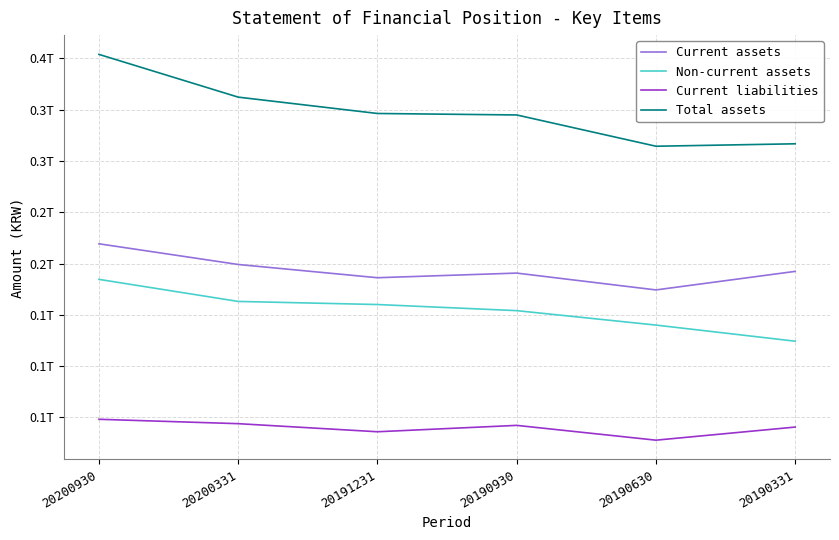

What are all the series names shown in the legend?

Current assets, Non-current assets, Current liabilities, Total assets